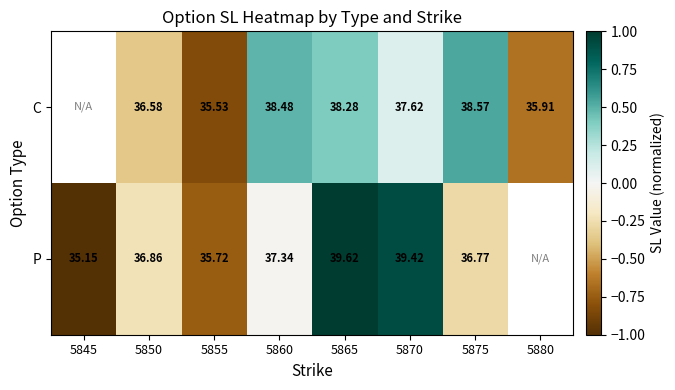

Which label corresponds to the largest value in the chart?

5865